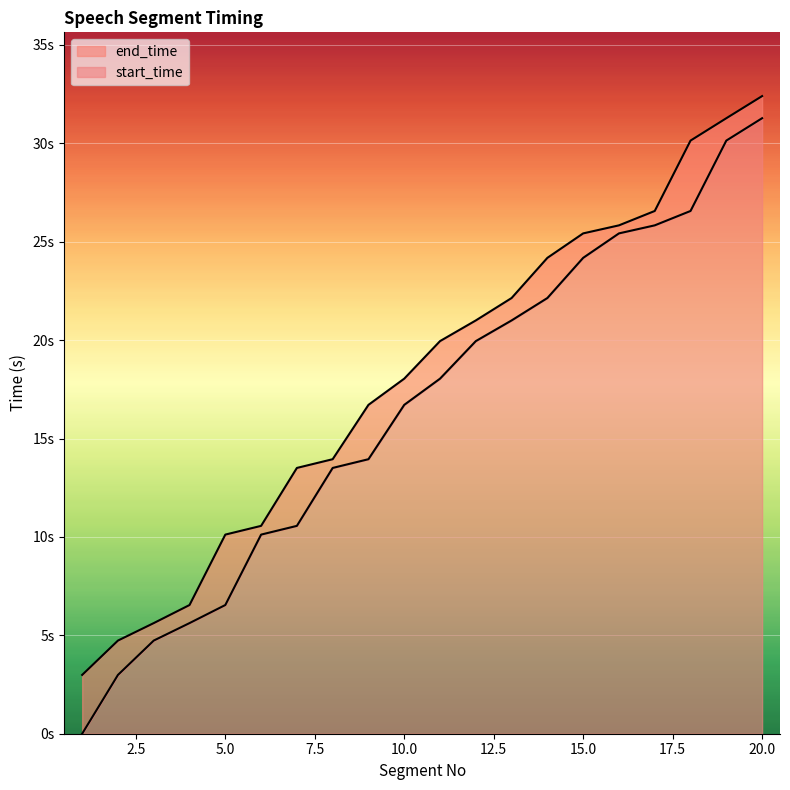

Reading right to left, list all the values displayed in this chart.

start_time: 31.3	30.1	26.6	25.8	25.4	24.2	22.1	21.0	20.0	18.0	16.7	13.9	13.5	10.6	10.1	6.5	5.6	4.7	3.0	0.0
end_time: 32.4	31.3	30.1	26.6	25.8	25.4	24.2	22.1	21.0	20.0	18.0	16.7	13.9	13.5	10.6	10.1	6.5	5.6	4.7	3.0